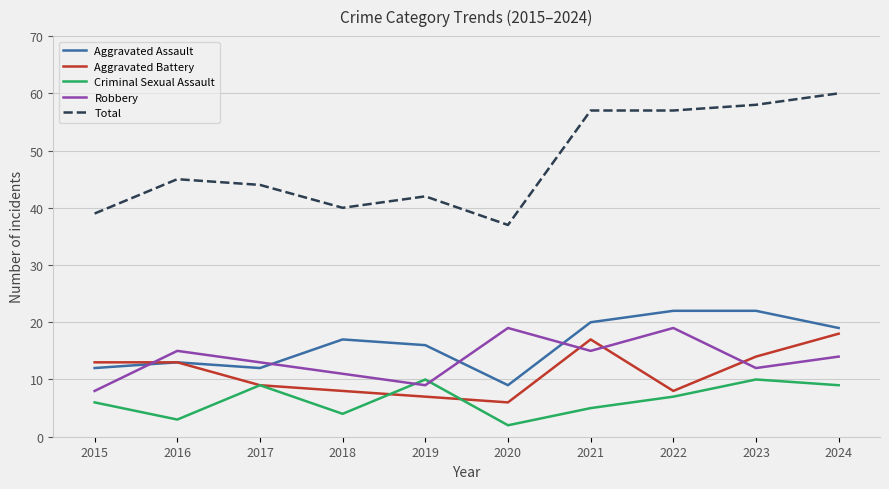

Rank the series at 2020 from highest to lowest value.

Total, Robbery, Aggravated Assault, Aggravated Battery, Criminal Sexual Assault